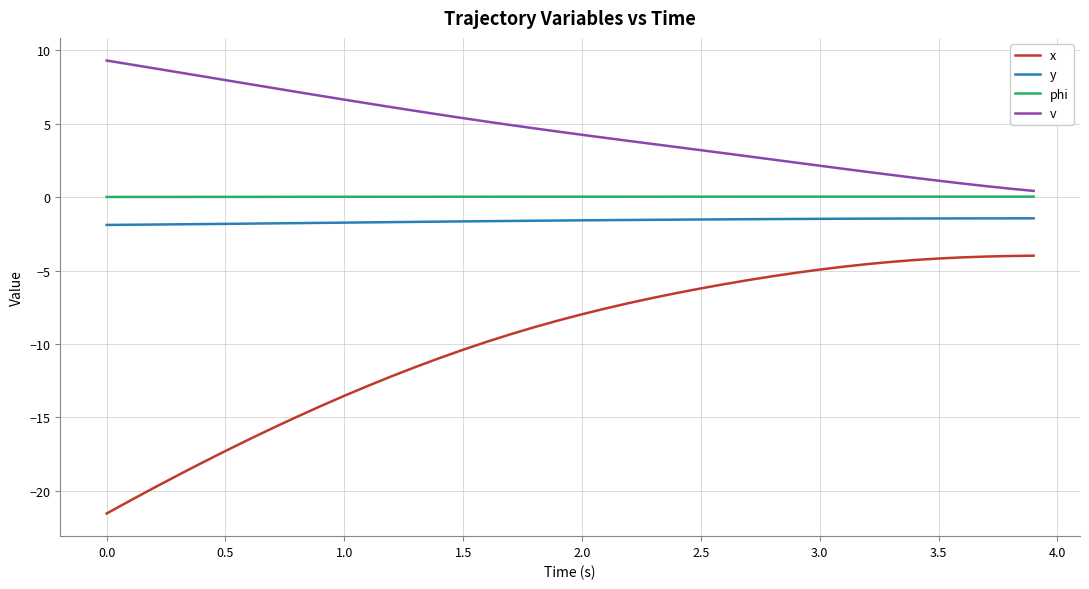

Which series has the largest range (max minus min)?

x